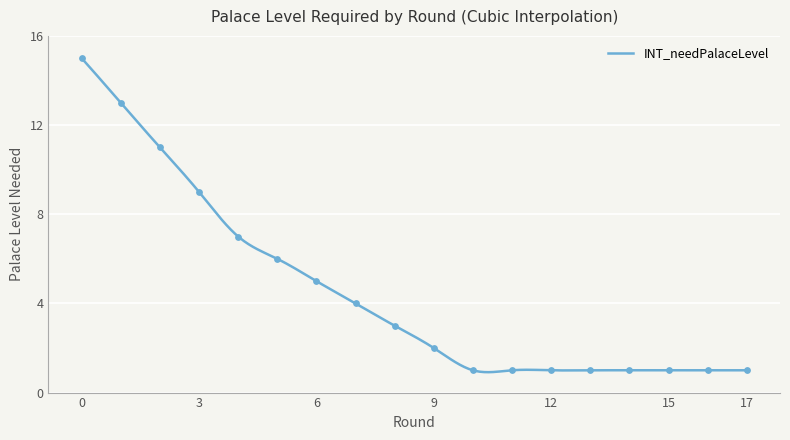

Between 7 and 14, which is larger?

7